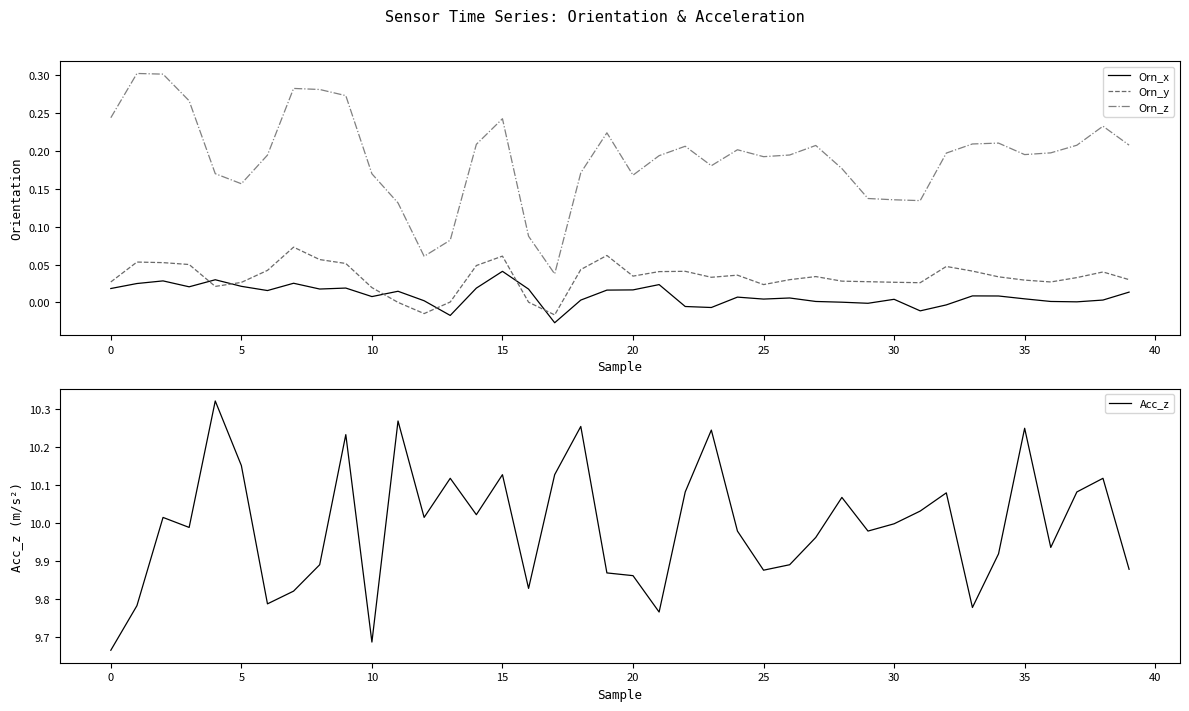

What is the difference between the maximum and minimum values in the Orn_z series?

0.3